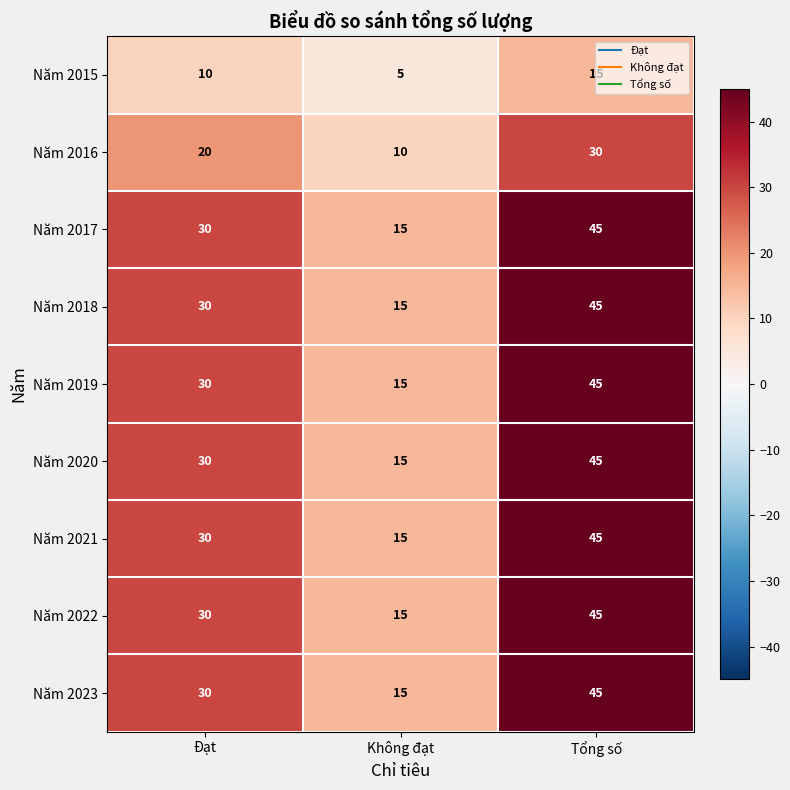

What is the difference between the highest and lowest values at Tổng số?

30